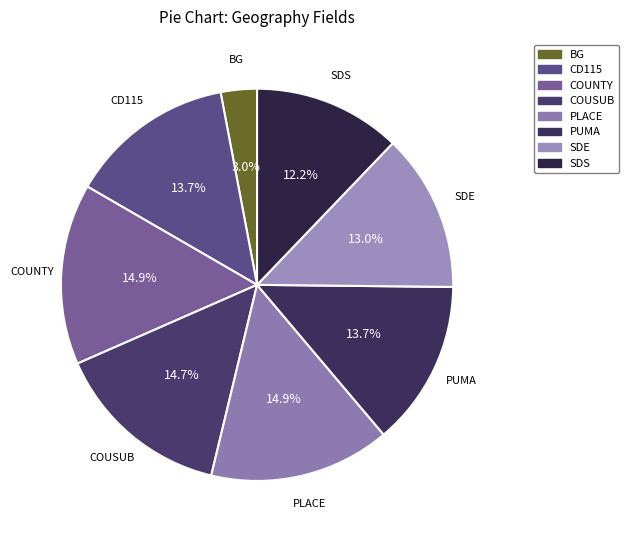

Does any single category account for the majority?

No